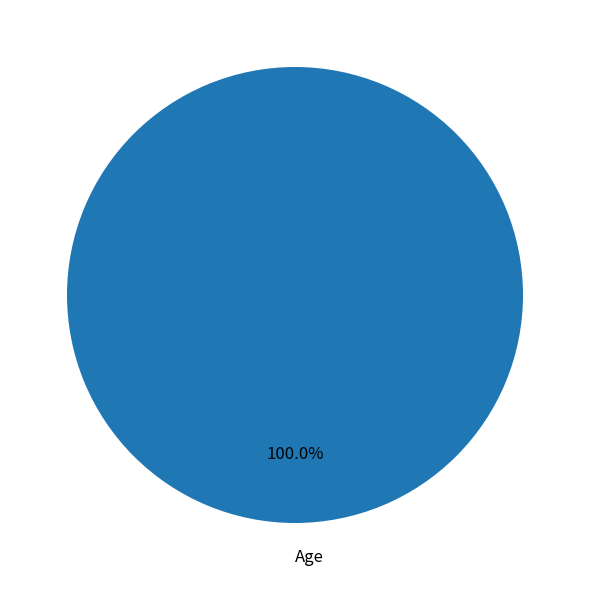

Rank the categories by value from lowest to highest.

Age